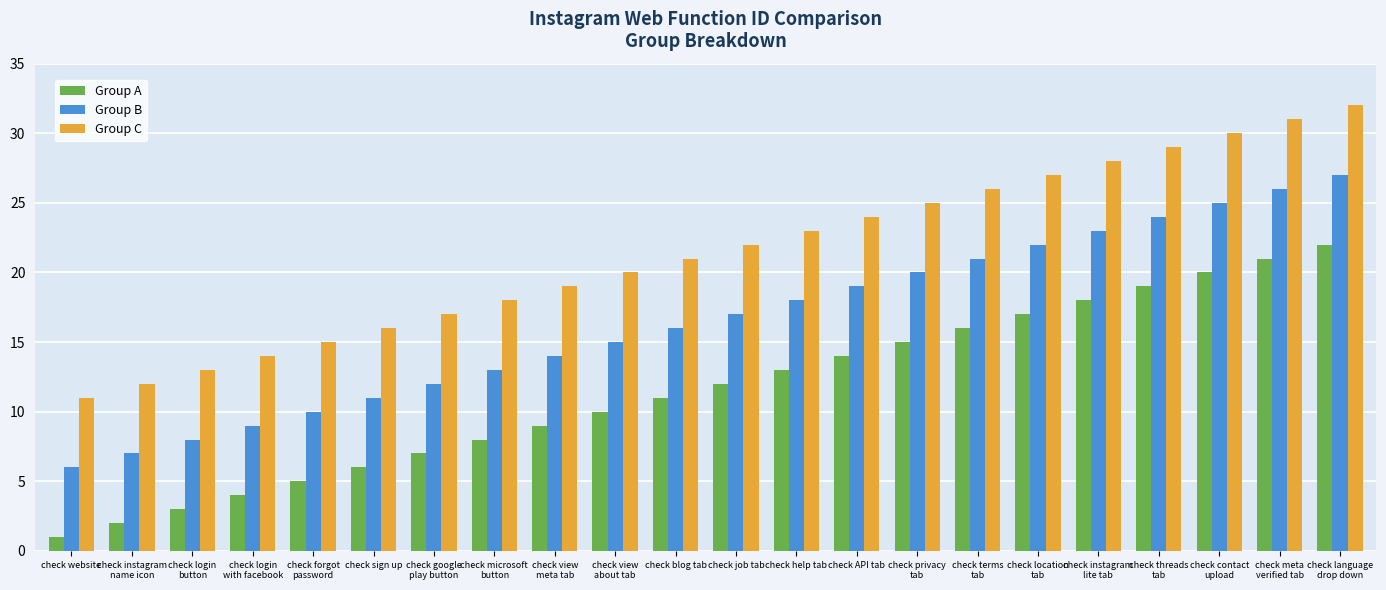

What is the approximate value of Group A at check help tab, to the nearest 5?

15